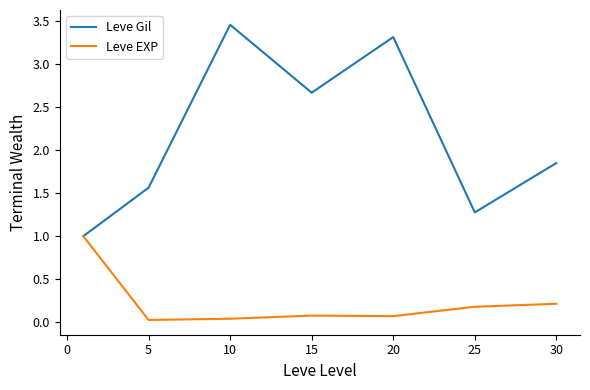

What are all the series names shown in the legend?

Leve Gil, Leve EXP